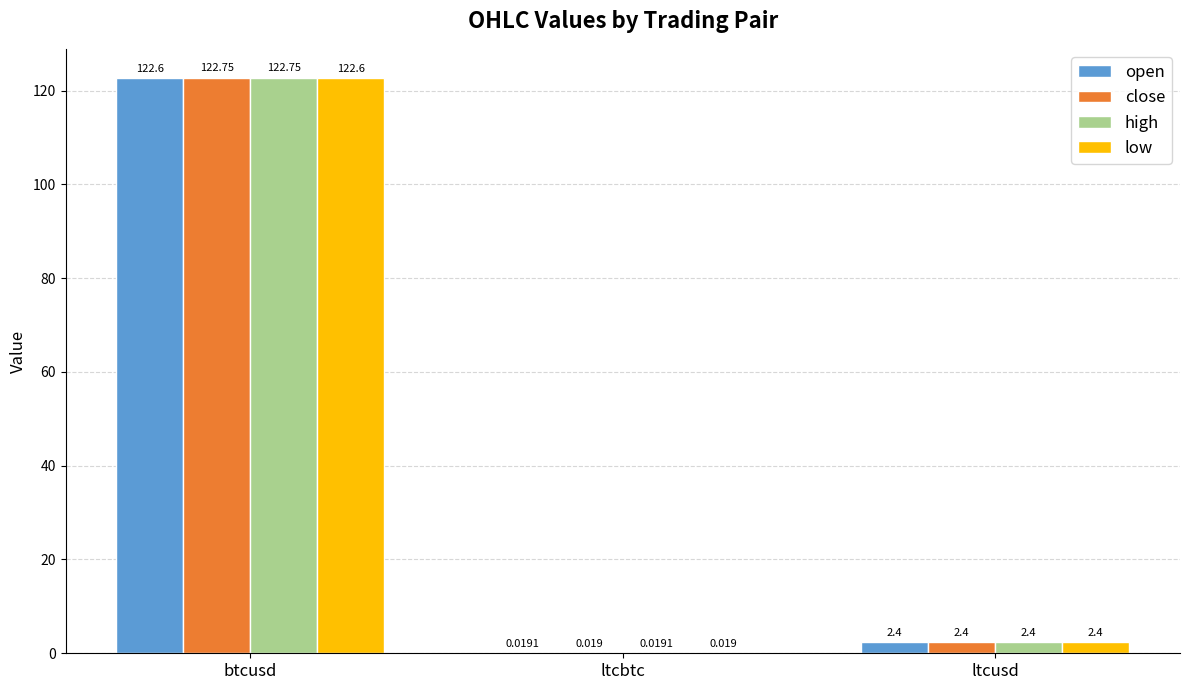

At which label does low reach its peak?

btcusd